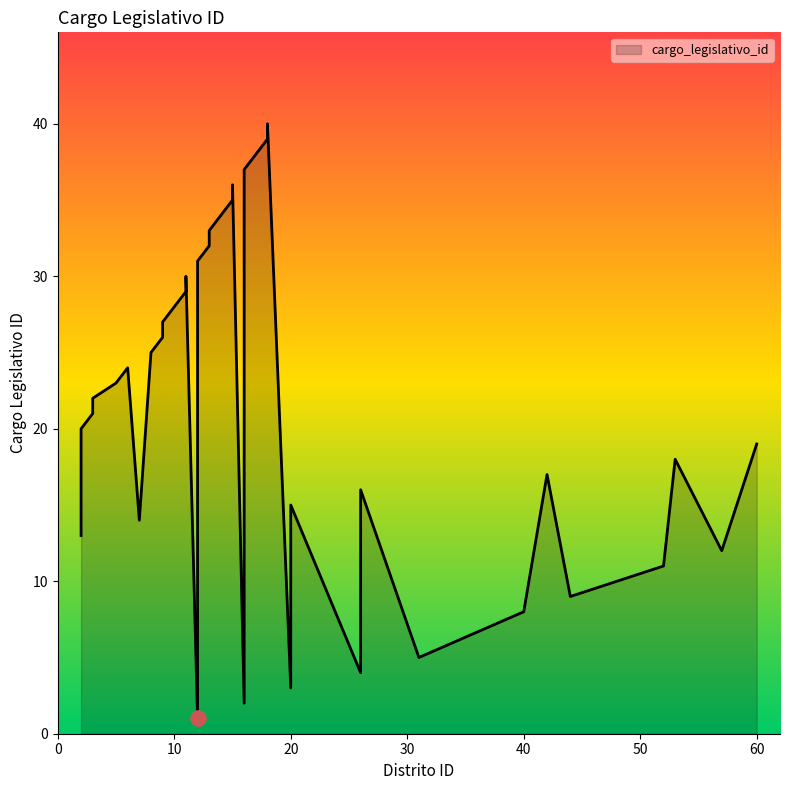

What is the ratio of the value at 8 to the value at 3?

1.2